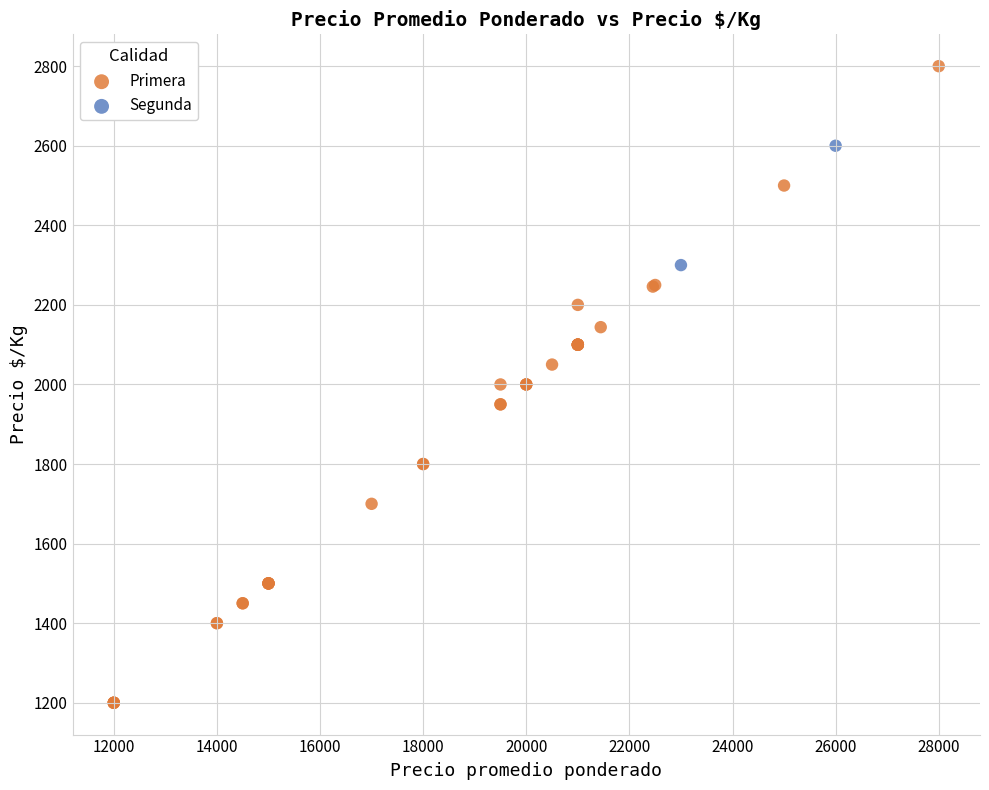

What are all the series names shown in the legend?

Primera, Segunda